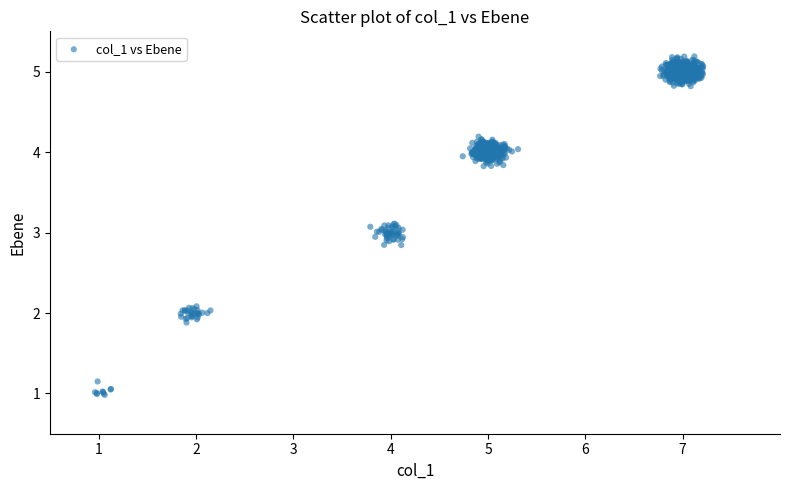

What is the range of X values (max minus min)?

6.2